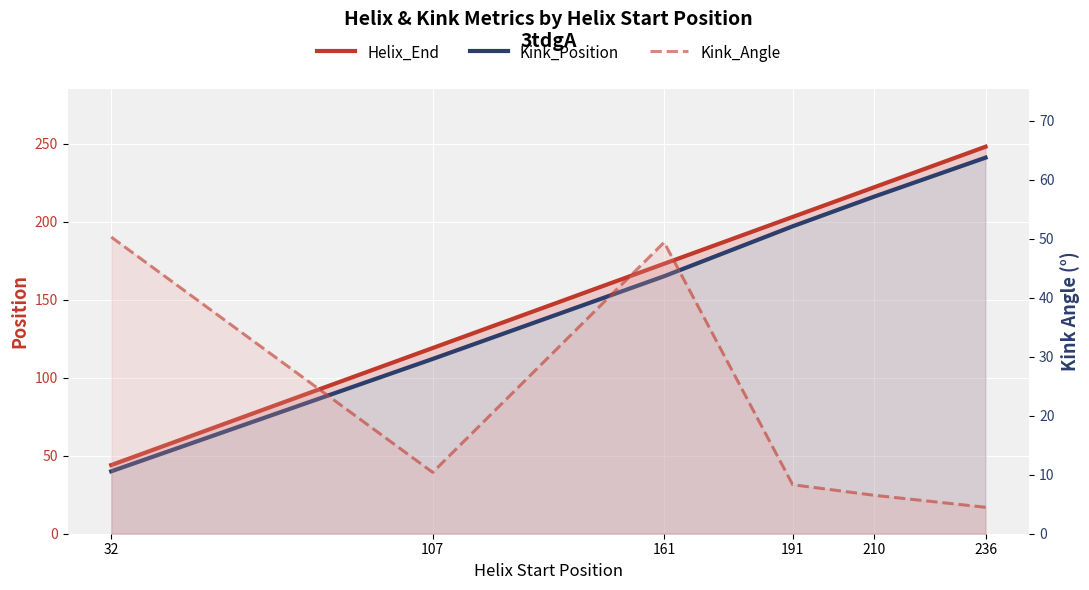

What is the average value of the Kink_Position series?

161.8